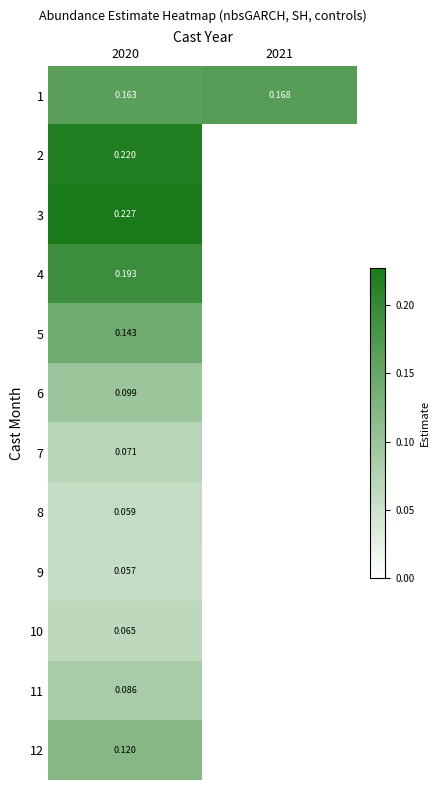

What is the minimum value for 5?

0.1